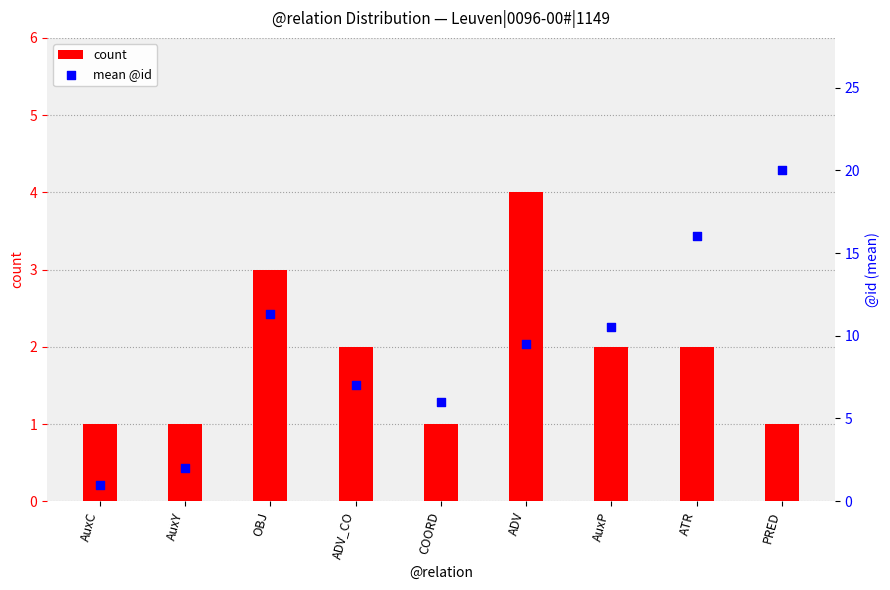

Which series has the largest Y range (max minus min)?

mean @id